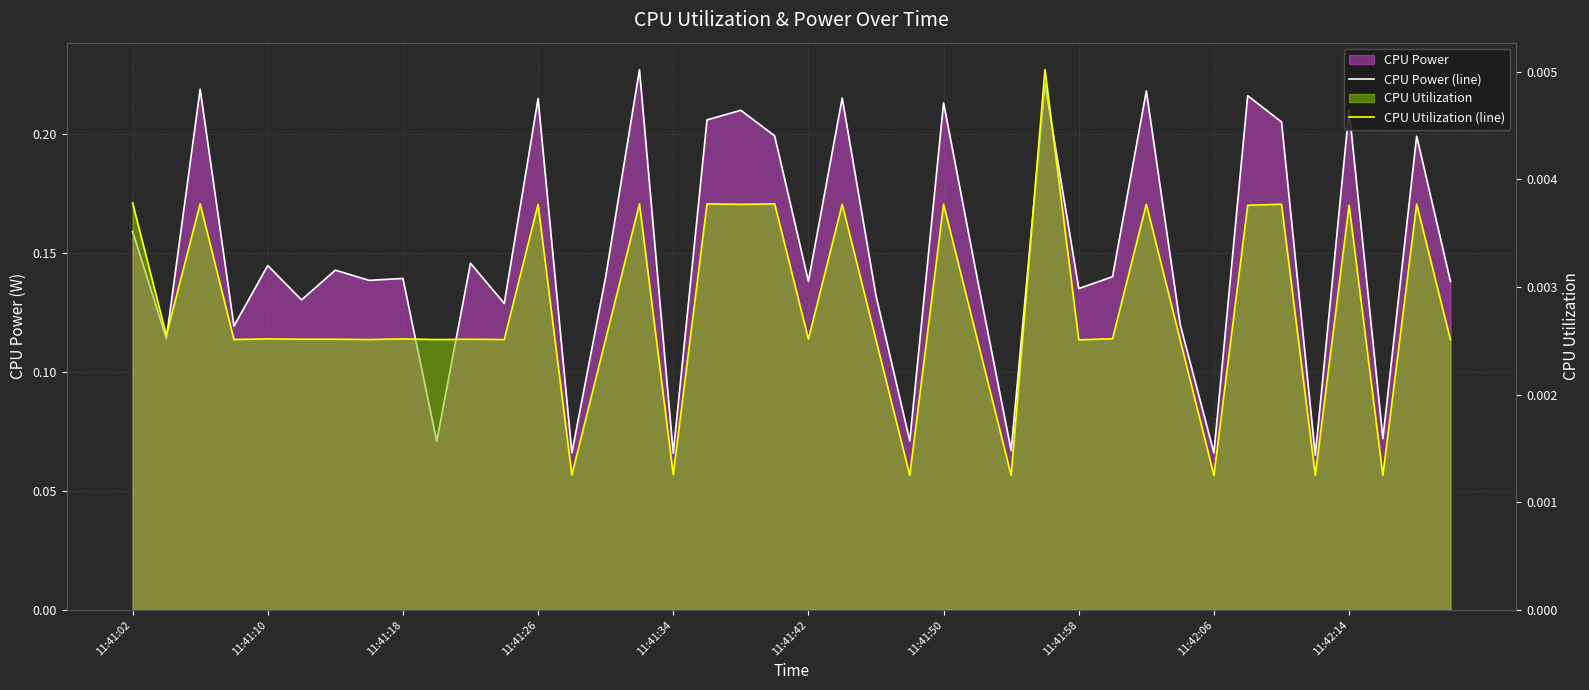

What is the difference between the highest and lowest values at 11:41:34?

0.1